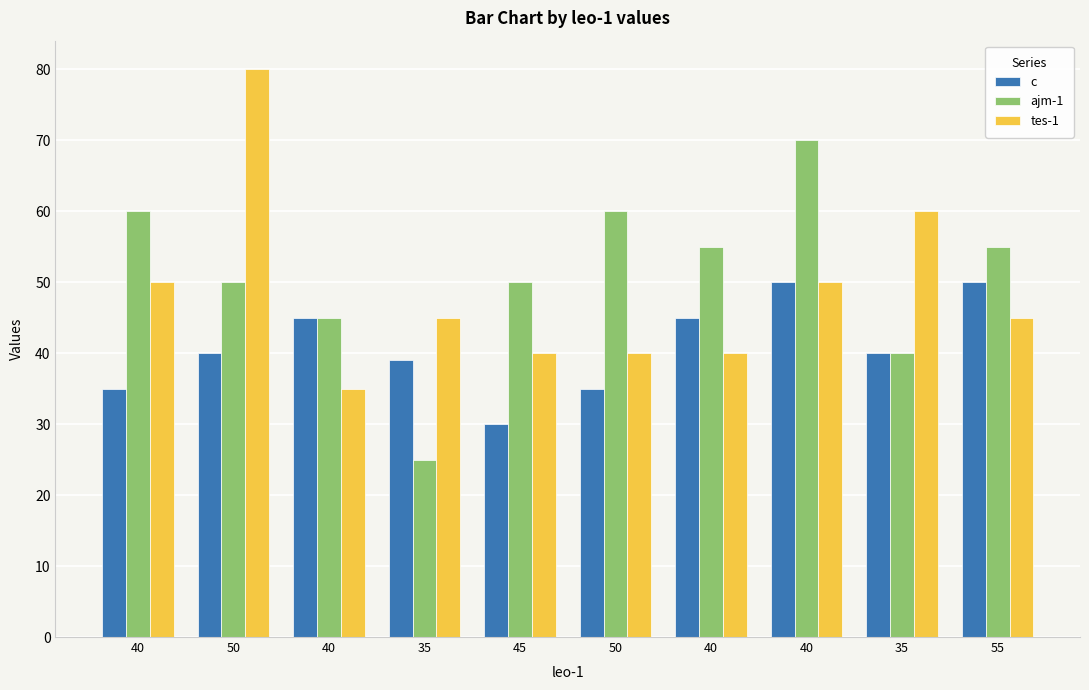

Between 50 and 55, which series saw the biggest shift?

tes-1